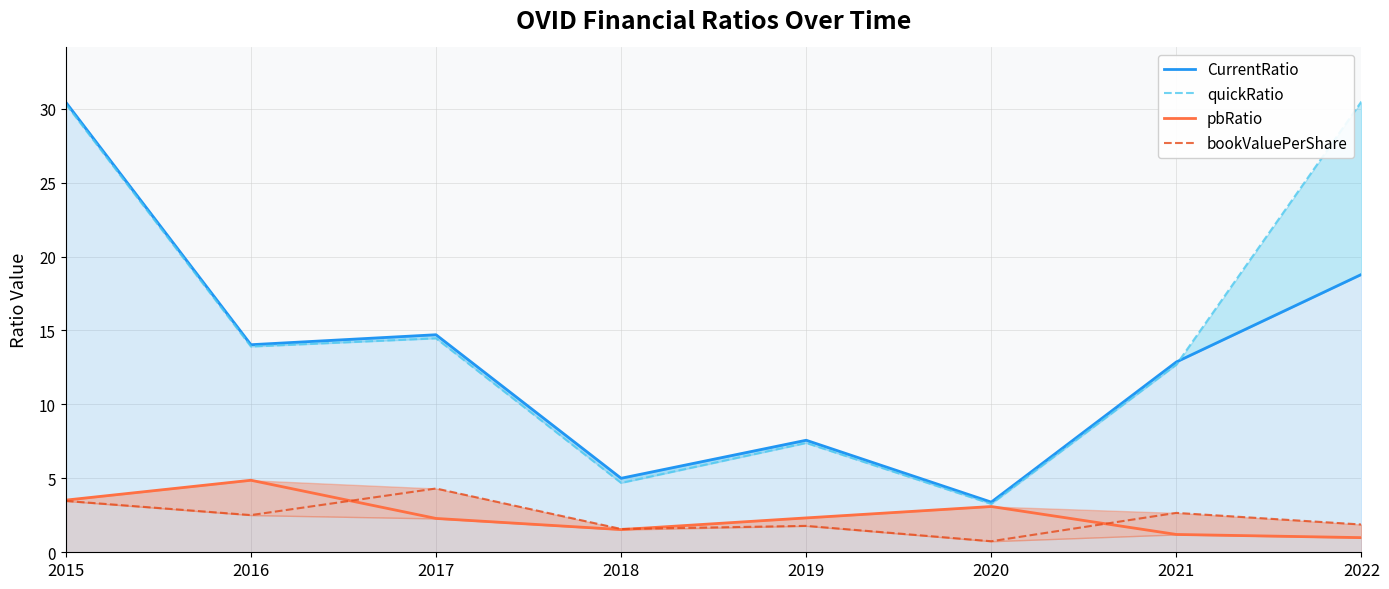

How many values in the pbRatio series are below 2?

3